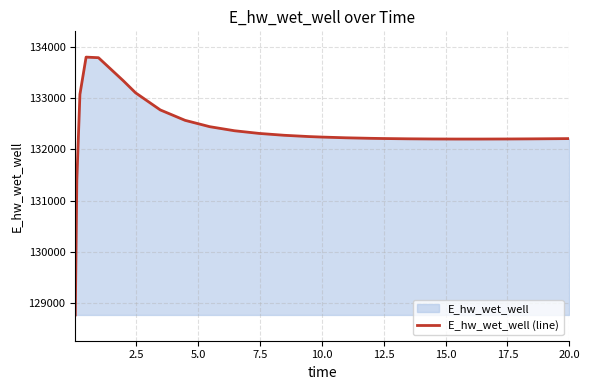

What is the minimum value shown in the chart?

128764.0